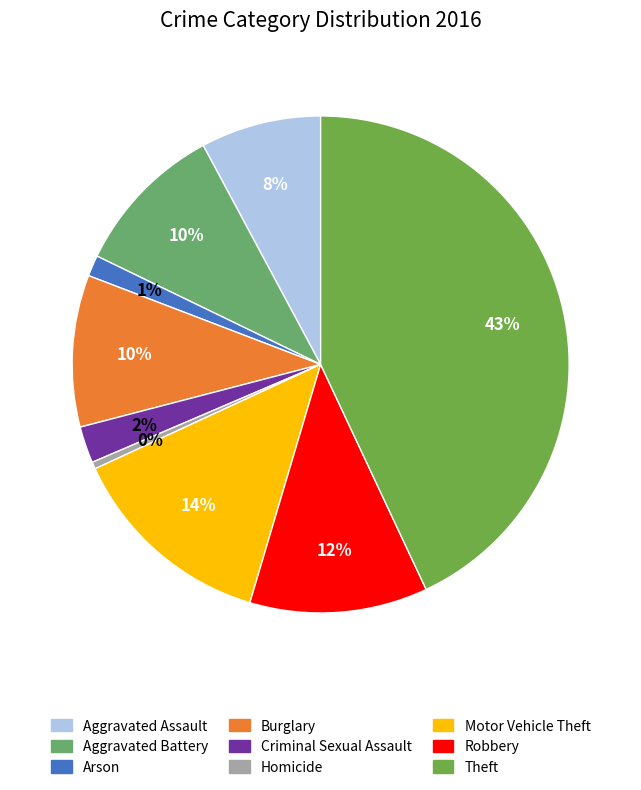

Is there any slice that represents more than half of the pie?

No